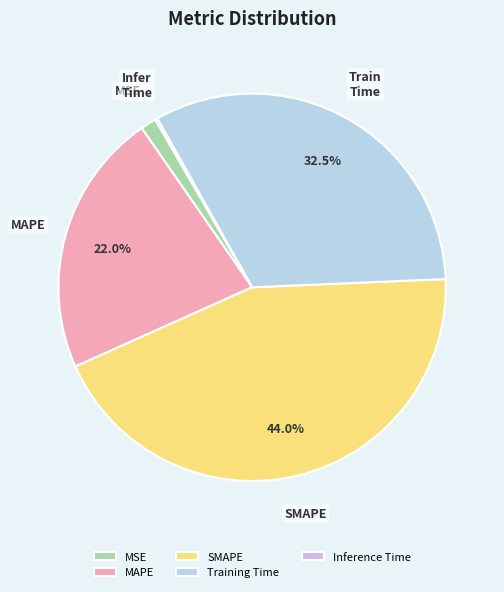

To the nearest percent, what is the difference between the largest and smallest slice percentages?

44%